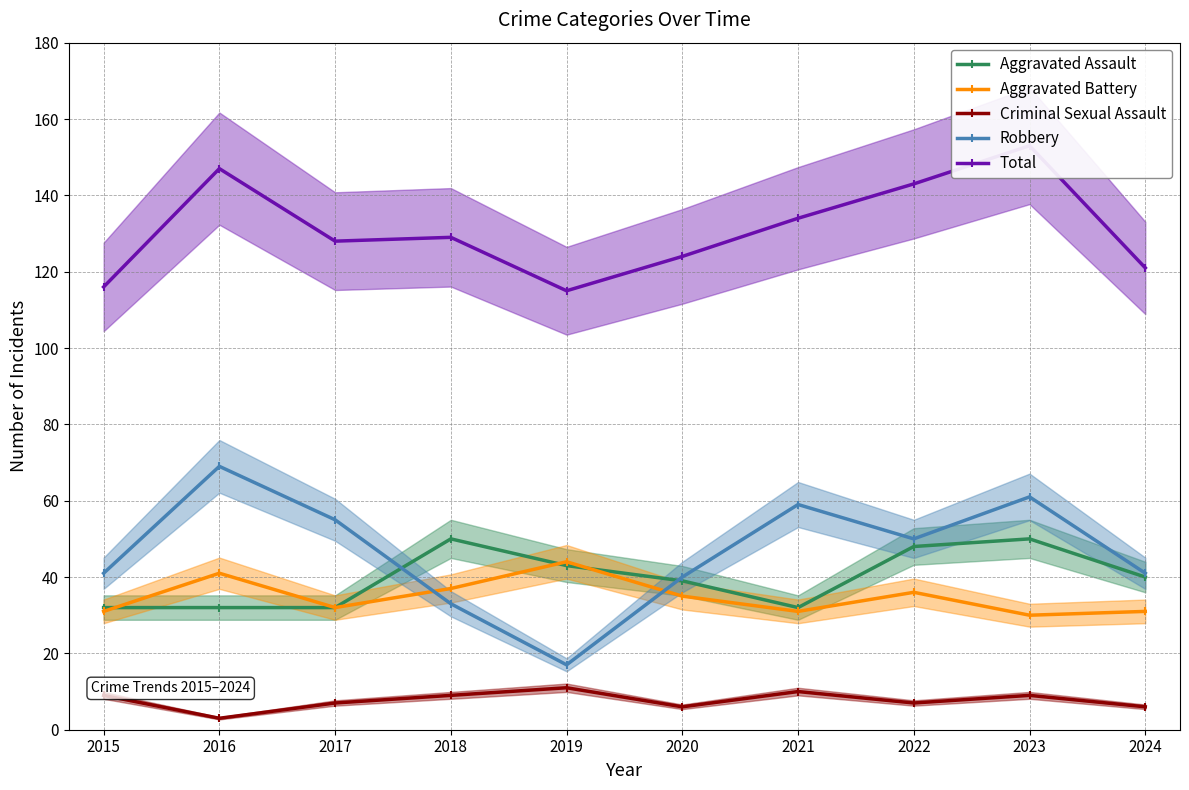

What is the difference between the maximum and minimum values in the Robbery series?

52